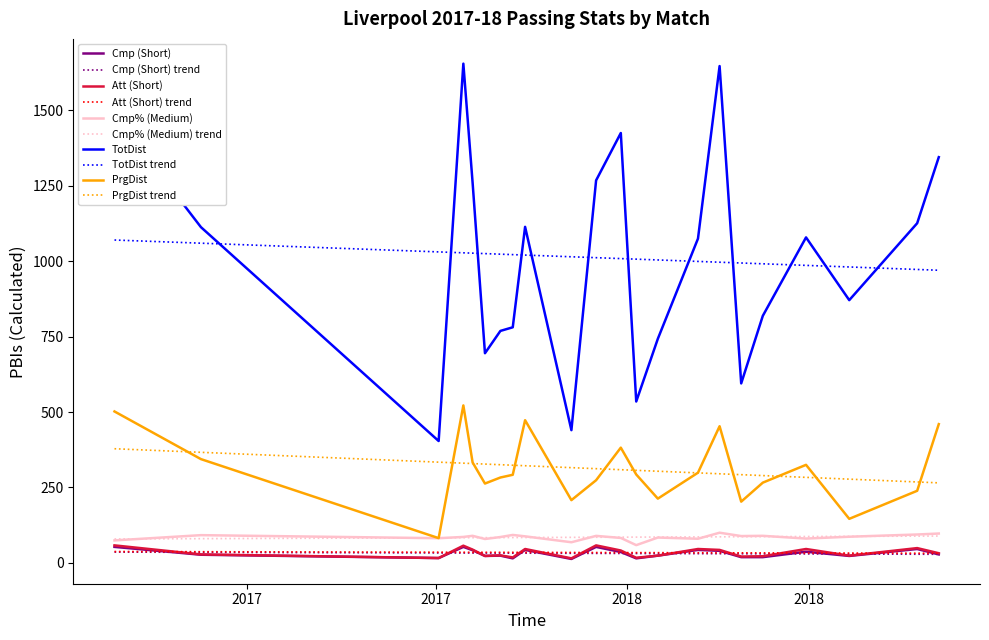

Reading left to right, list all the values displayed in this chart.

Cmp (Short): 2017-08-19=53.0	2017-09-16=27.0	2017-12-02=16.0	2017-12-10=53.0	2017-12-13=42.0	2017-12-17=23.0	2017-12-22=24.0	2017-12-26=15.0	2017-12-30=43.0	2018-01-14=13.0	2018-01-22=53.0	2018-01-30=36.0	2018-02-04=15.0	2018-02-11=24.0	2018-02-24=43.0	2018-03-03=40.0	2018-03-10=19.0	2018-03-17=19.0	2018-03-31=37.0	2018-04-14=23.0	2018-05-06=46.0	2018-05-13=28.0
Att (Short): 2017-08-19=58.0	2017-09-16=28.0	2017-12-02=16.0	2017-12-10=57.0	2017-12-13=44.0	2017-12-17=23.0	2017-12-22=25.0	2017-12-26=18.0	2017-12-30=46.0	2018-01-14=15.0	2018-01-22=58.0	2018-01-30=41.0	2018-02-04=17.0	2018-02-11=24.0	2018-02-24=46.0	2018-03-03=43.0	2018-03-10=21.0	2018-03-17=22.0	2018-03-31=46.0	2018-04-14=24.0	2018-05-06=49.0	2018-05-13=32.0
Cmp% (Medium): 2017-08-19=74.5	2017-09-16=91.9	2017-12-02=81.8	2017-12-10=86.0	2017-12-13=89.7	2017-12-17=79.2	2017-12-22=85.7	2017-12-26=92.6	2017-12-30=88.0	2018-01-14=68.4	2018-01-22=89.5	2018-01-30=82.7	2018-02-04=58.8	2018-02-11=84.0	2018-02-24=80.0	2018-03-03=100.0	2018-03-10=88.9	2018-03-17=89.7	2018-03-31=80.6	2018-04-14=86.7	2018-05-06=94.1	2018-05-13=97.3
TotDist: 2017-08-19=1486.0	2017-09-16=1113.0	2017-12-02=404.0	2017-12-10=1655.0	2017-12-13=1260.0	2017-12-17=695.0	2017-12-22=769.0	2017-12-26=781.0	2017-12-30=1114.0	2018-01-14=440.0	2018-01-22=1268.0	2018-01-30=1425.0	2018-02-04=535.0	2018-02-11=743.0	2018-02-24=1075.0	2018-03-03=1647.0	2018-03-10=595.0	2018-03-17=819.0	2018-03-31=1079.0	2018-04-14=871.0	2018-05-06=1126.0	2018-05-13=1345.0
PrgDist: 2017-08-19=502.0	2017-09-16=344.0	2017-12-02=82.0	2017-12-10=522.0	2017-12-13=333.0	2017-12-17=263.0	2017-12-22=283.0	2017-12-26=292.0	2017-12-30=473.0	2018-01-14=208.0	2018-01-22=274.0	2018-01-30=382.0	2018-02-04=293.0	2018-02-11=213.0	2018-02-24=299.0	2018-03-03=453.0	2018-03-10=203.0	2018-03-17=266.0	2018-03-31=325.0	2018-04-14=146.0	2018-05-06=239.0	2018-05-13=460.0